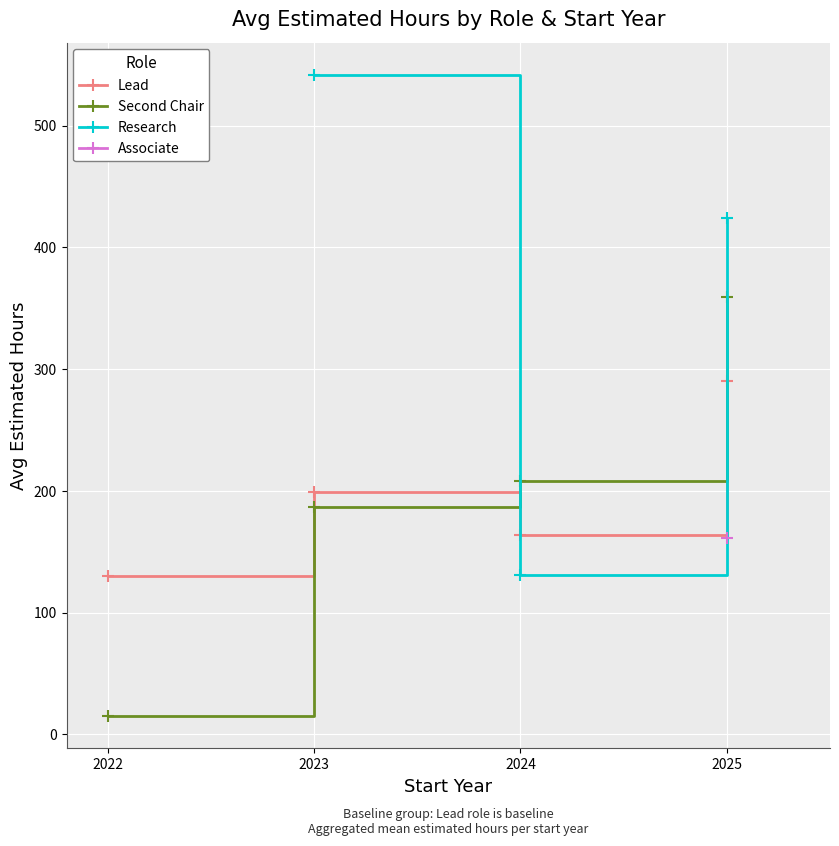

What is the value of the Lead point at the 2nd from the left?

199.0